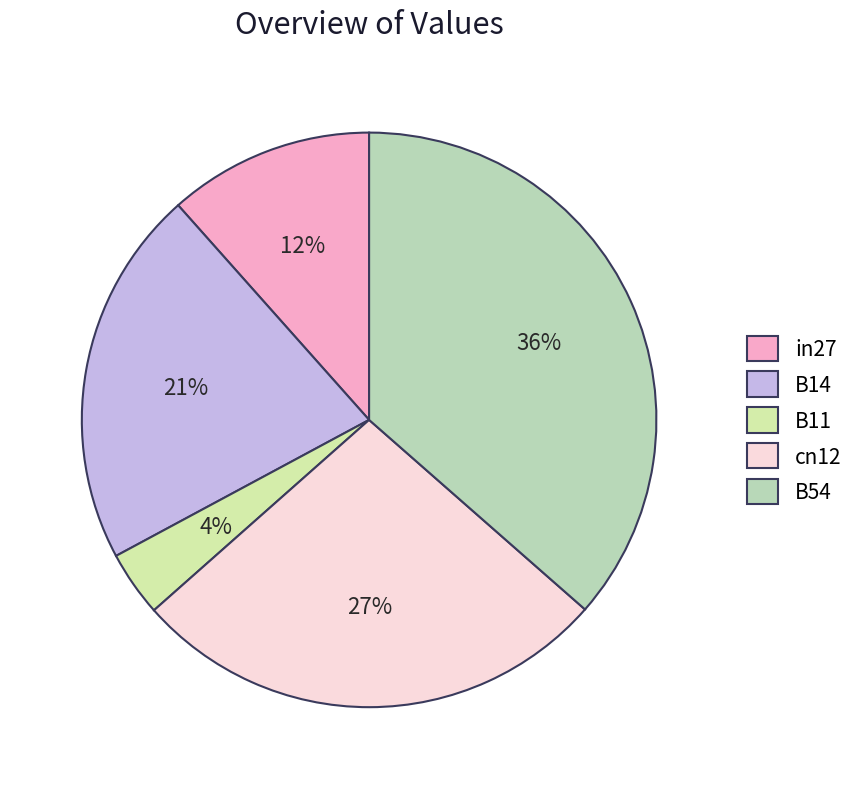

Which slice is the smallest?

B11